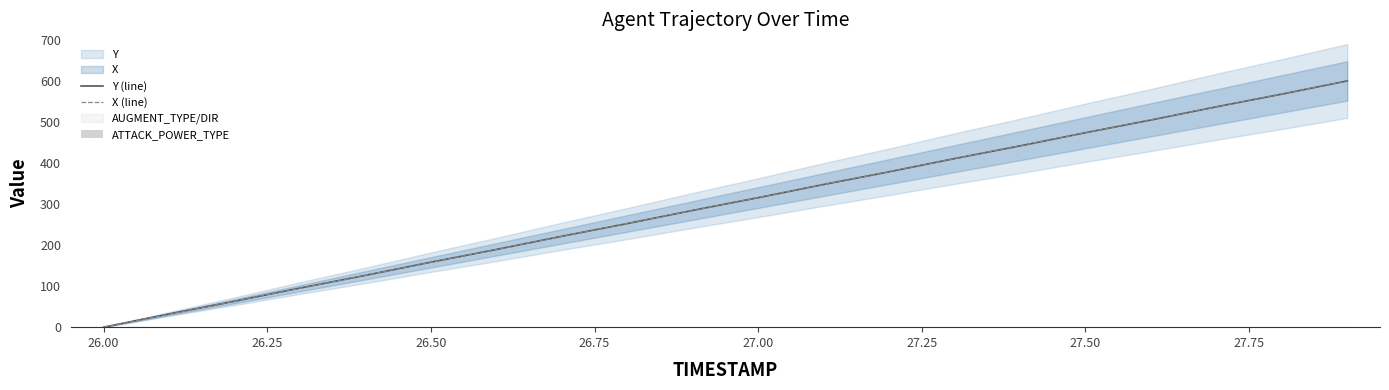

How many categories are shown in the chart?

20